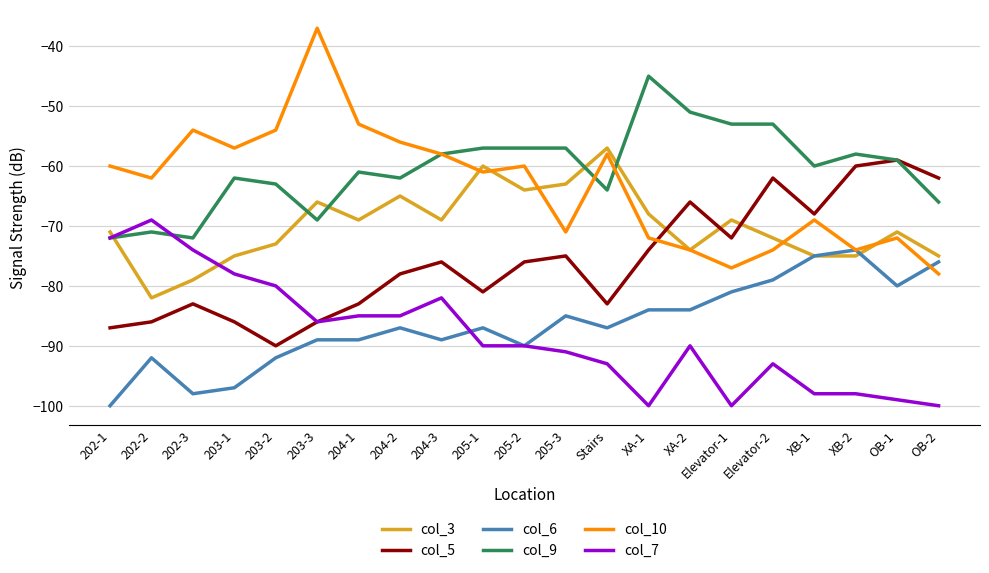

Reading left to right, list all the values displayed in this chart.

col_3: 202-1=-71	202-2=-82	202-3=-79	203-1=-75	203-2=-73	203-3=-66	204-1=-69	204-2=-65	204-3=-69	205-1=-60	205-2=-64	205-3=-63	Stairs=-57	XA-1=-68	XA-2=-74	Elevator-1=-69	Elevator-2=-72	XB-1=-75	XB-2=-75	OB-1=-71	OB-2=-75
col_5: 202-1=-87	202-2=-86	202-3=-83	203-1=-86	203-2=-90	203-3=-86	204-1=-83	204-2=-78	204-3=-76	205-1=-81	205-2=-76	205-3=-75	Stairs=-83	XA-1=-74	XA-2=-66	Elevator-1=-72	Elevator-2=-62	XB-1=-68	XB-2=-60	OB-1=-59	OB-2=-62
col_6: 202-1=-100	202-2=-92	202-3=-98	203-1=-97	203-2=-92	203-3=-89	204-1=-89	204-2=-87	204-3=-89	205-1=-87	205-2=-90	205-3=-85	Stairs=-87	XA-1=-84	XA-2=-84	Elevator-1=-81	Elevator-2=-79	XB-1=-75	XB-2=-74	OB-1=-80	OB-2=-76
col_9: 202-1=-72	202-2=-71	202-3=-72	203-1=-62	203-2=-63	203-3=-69	204-1=-61	204-2=-62	204-3=-58	205-1=-57	205-2=-57	205-3=-57	Stairs=-64	XA-1=-45	XA-2=-51	Elevator-1=-53	Elevator-2=-53	XB-1=-60	XB-2=-58	OB-1=-59	OB-2=-66
col_10: 202-1=-60	202-2=-62	202-3=-54	203-1=-57	203-2=-54	203-3=-37	204-1=-53	204-2=-56	204-3=-58	205-1=-61	205-2=-60	205-3=-71	Stairs=-58	XA-1=-72	XA-2=-74	Elevator-1=-77	Elevator-2=-74	XB-1=-69	XB-2=-74	OB-1=-72	OB-2=-78
col_7: 202-1=-72	202-2=-69	202-3=-74	203-1=-78	203-2=-80	203-3=-86	204-1=-85	204-2=-85	204-3=-82	205-1=-90	205-2=-90	205-3=-91	Stairs=-93	XA-1=-100	XA-2=-90	Elevator-1=-100	Elevator-2=-93	XB-1=-98	XB-2=-98	OB-1=-99	OB-2=-100